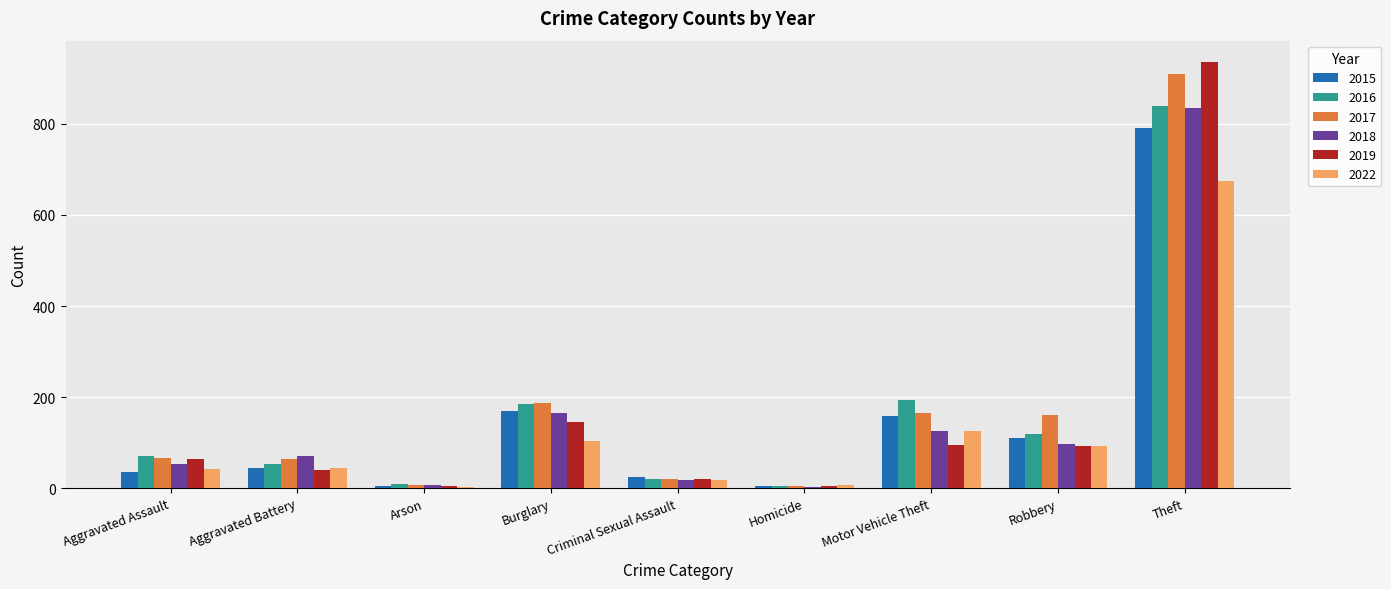

What is the difference between the 2018 values at Aggravated Assault and Arson?

46